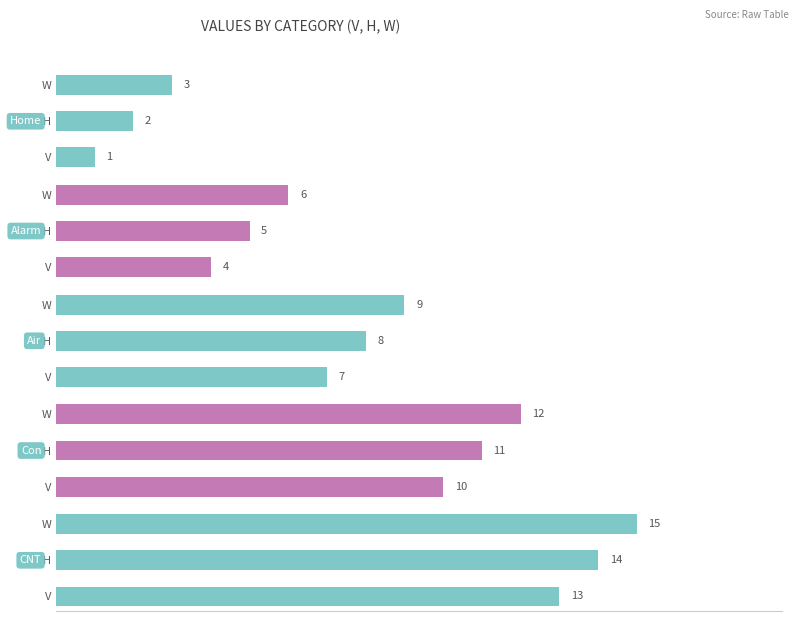

What is the difference between the maximum and minimum values in the Alarm series?

2